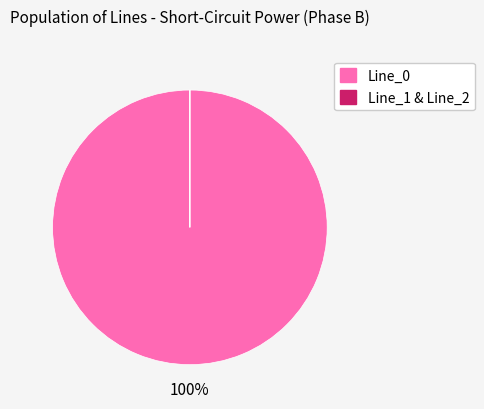

To the nearest percent, what is the average slice percentage?

50%